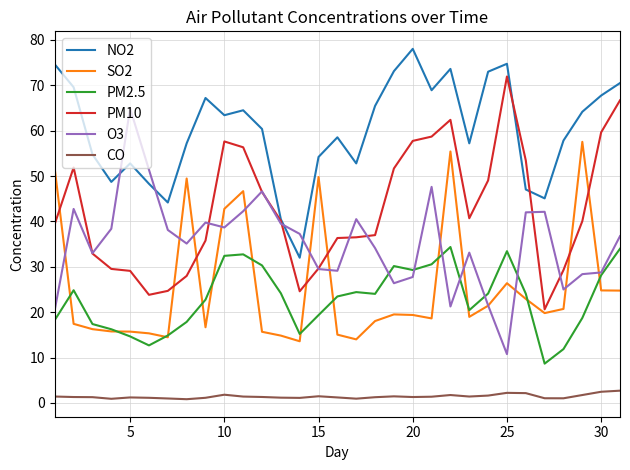

Is this an area chart (filled region under the line)?

No